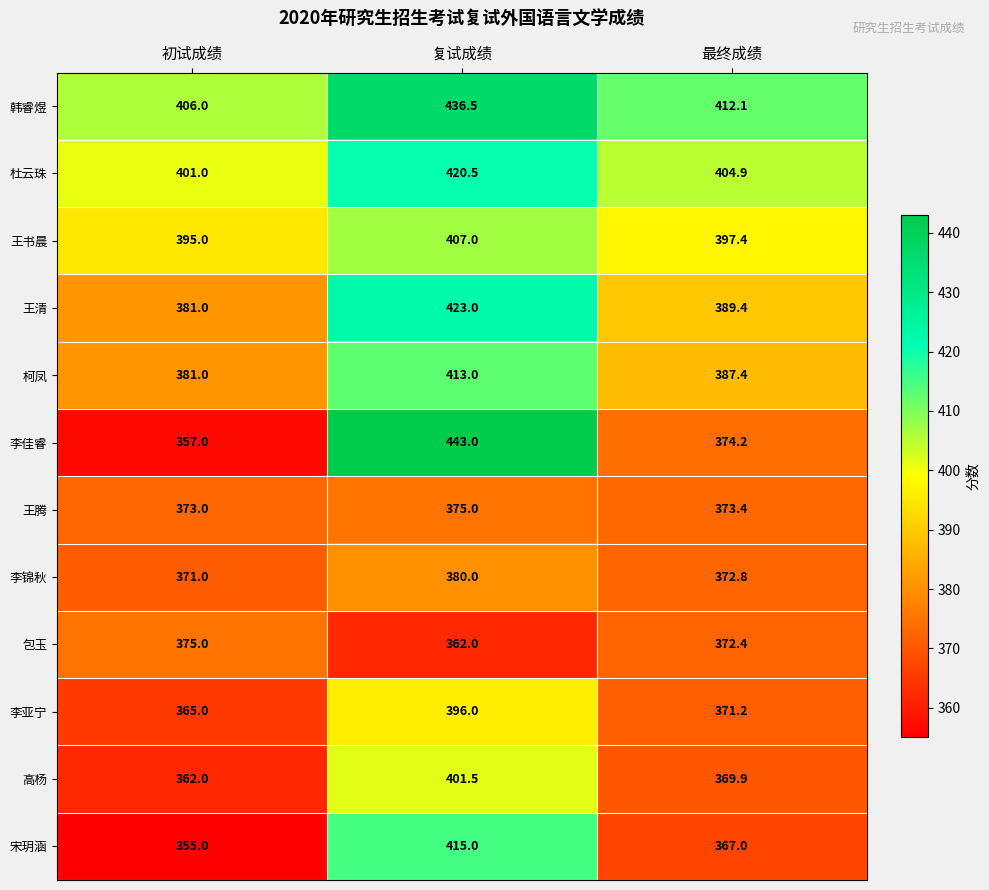

Which series has the largest total across all categories?

韩睿煜